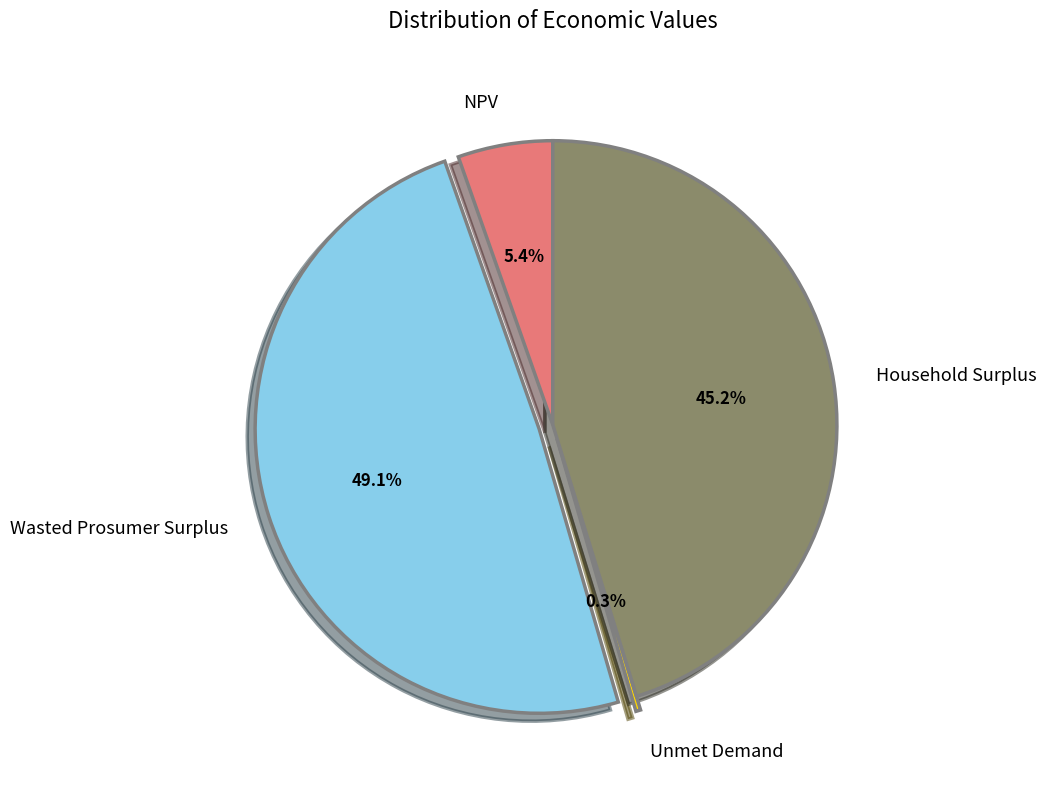

The Household Surplus slice represents 31% of the pie. True or false?

False